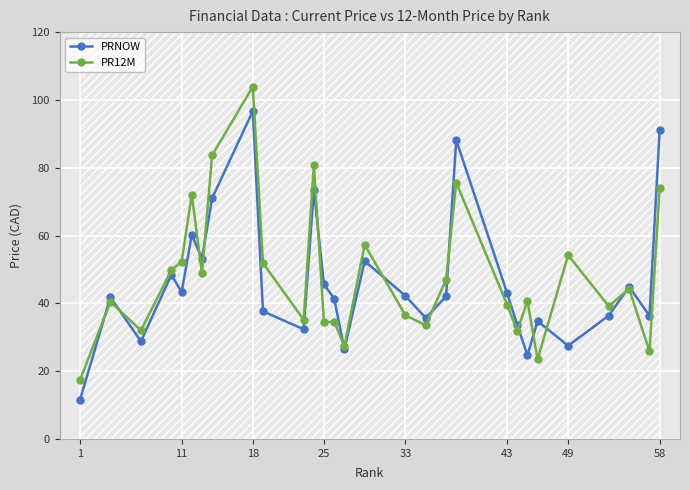

What is the greatest value displayed?

103.9